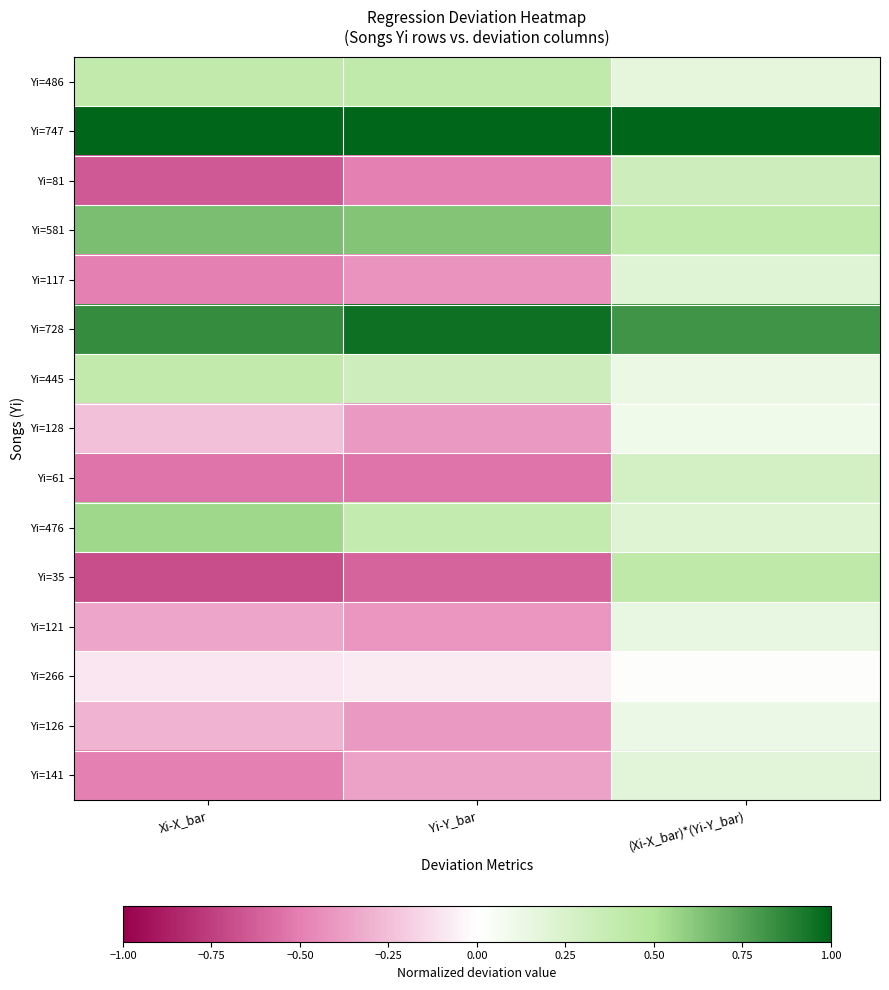

Reading left to right, transcribe all the data shown in this chart.

Yi=486: Xi-X_bar=0.4	Yi-Y_bar=0.4	(Xi-X_bar)*(Yi-Y_bar)=0.2
Yi=747: Xi-X_bar=1.0	Yi-Y_bar=1.0	(Xi-X_bar)*(Yi-Y_bar)=1.0
Yi=81: Xi-X_bar=-0.6	Yi-Y_bar=-0.5	(Xi-X_bar)*(Yi-Y_bar)=0.3
Yi=581: Xi-X_bar=0.7	Yi-Y_bar=0.6	(Xi-X_bar)*(Yi-Y_bar)=0.4
Yi=117: Xi-X_bar=-0.5	Yi-Y_bar=-0.4	(Xi-X_bar)*(Yi-Y_bar)=0.2
Yi=728: Xi-X_bar=0.9	Yi-Y_bar=1.0	(Xi-X_bar)*(Yi-Y_bar)=0.8
Yi=445: Xi-X_bar=0.4	Yi-Y_bar=0.3	(Xi-X_bar)*(Yi-Y_bar)=0.1
Yi=128: Xi-X_bar=-0.2	Yi-Y_bar=-0.4	(Xi-X_bar)*(Yi-Y_bar)=0.1
Yi=61: Xi-X_bar=-0.5	Yi-Y_bar=-0.5	(Xi-X_bar)*(Yi-Y_bar)=0.3
Yi=476: Xi-X_bar=0.6	Yi-Y_bar=0.4	(Xi-X_bar)*(Yi-Y_bar)=0.2
Yi=35: Xi-X_bar=-0.7	Yi-Y_bar=-0.6	(Xi-X_bar)*(Yi-Y_bar)=0.4
Yi=121: Xi-X_bar=-0.3	Yi-Y_bar=-0.4	(Xi-X_bar)*(Yi-Y_bar)=0.1
Yi=266: Xi-X_bar=-0.1	Yi-Y_bar=-0.1	(Xi-X_bar)*(Yi-Y_bar)=0.0
Yi=126: Xi-X_bar=-0.3	Yi-Y_bar=-0.4	(Xi-X_bar)*(Yi-Y_bar)=0.1
Yi=141: Xi-X_bar=-0.5	Yi-Y_bar=-0.4	(Xi-X_bar)*(Yi-Y_bar)=0.2